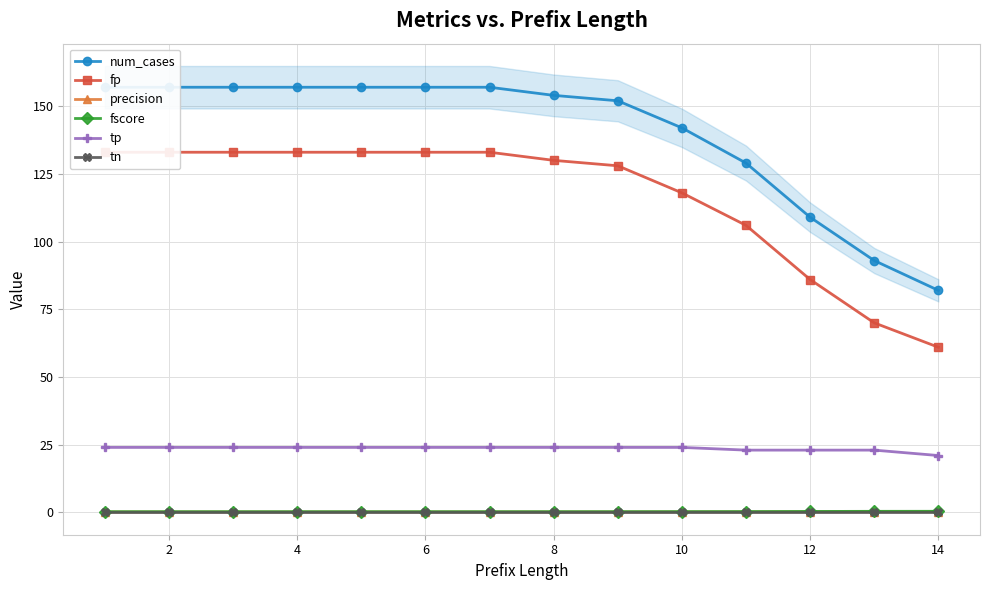

Rank the series by their maximum value, from highest to lowest.

num_cases, fp, tp, fscore, precision, tn